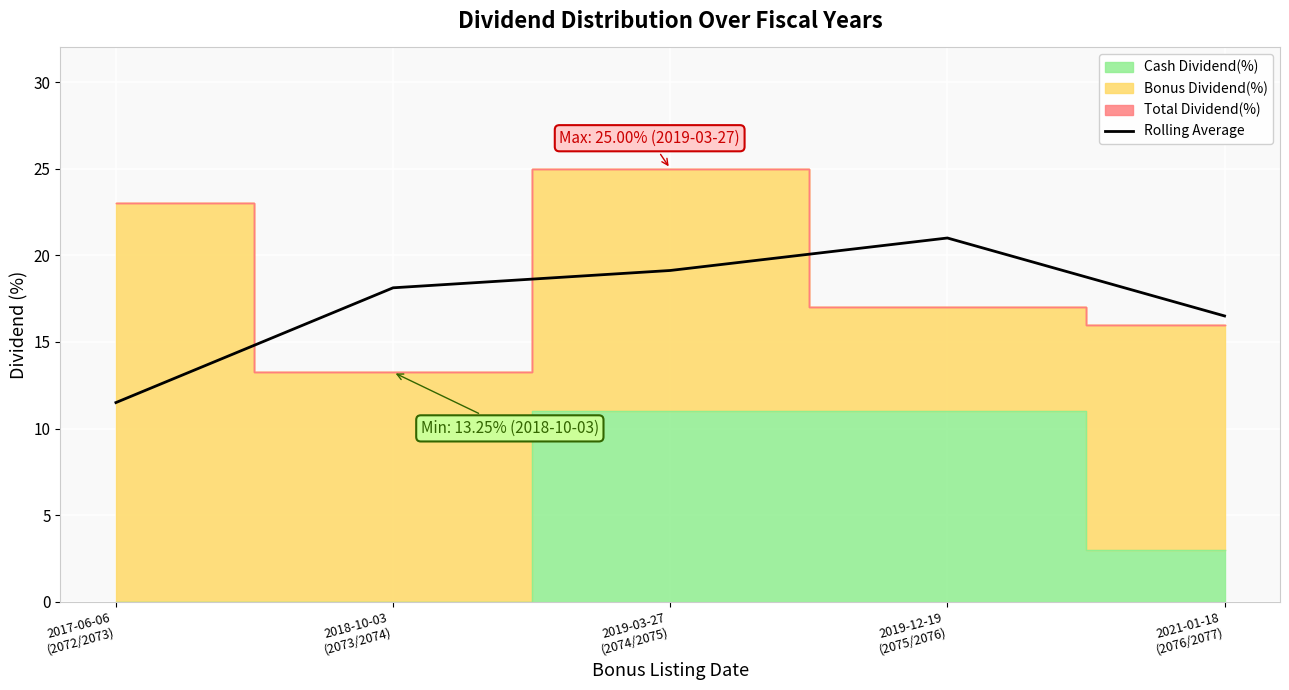

Between 2018-10-03
(2073/2074) and 2017-06-06
(2072/2073), which is larger?

2018-10-03
(2073/2074)